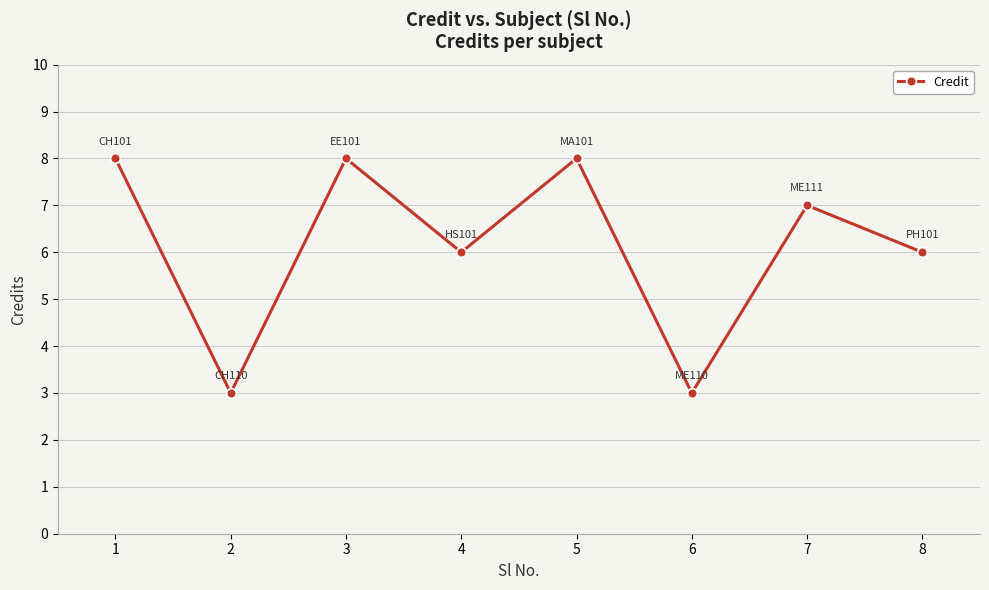

At which label does the data first exceed 7?

1